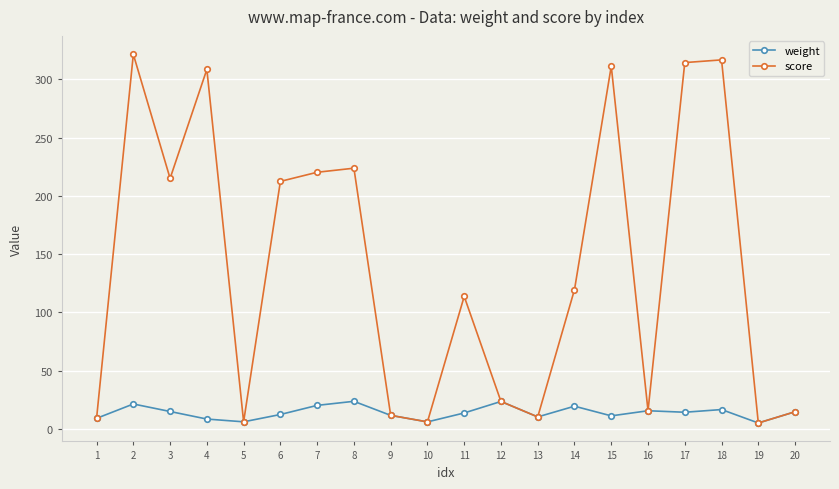

What is the difference between the maximum and minimum values in the score series?

316.3